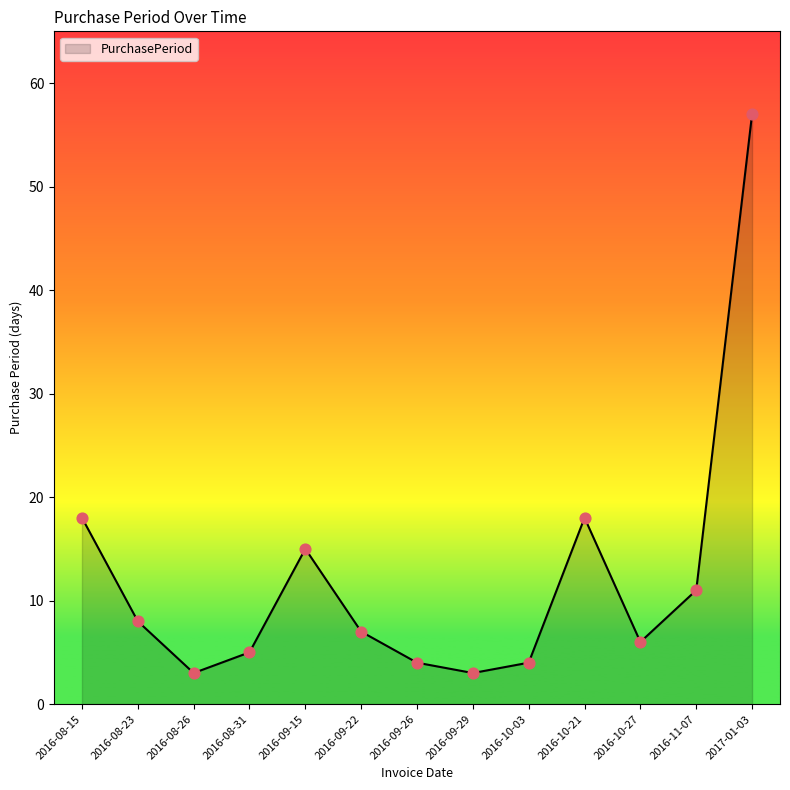

Which has a higher value, 2016-08-23 or 2016-10-21?

2016-10-21